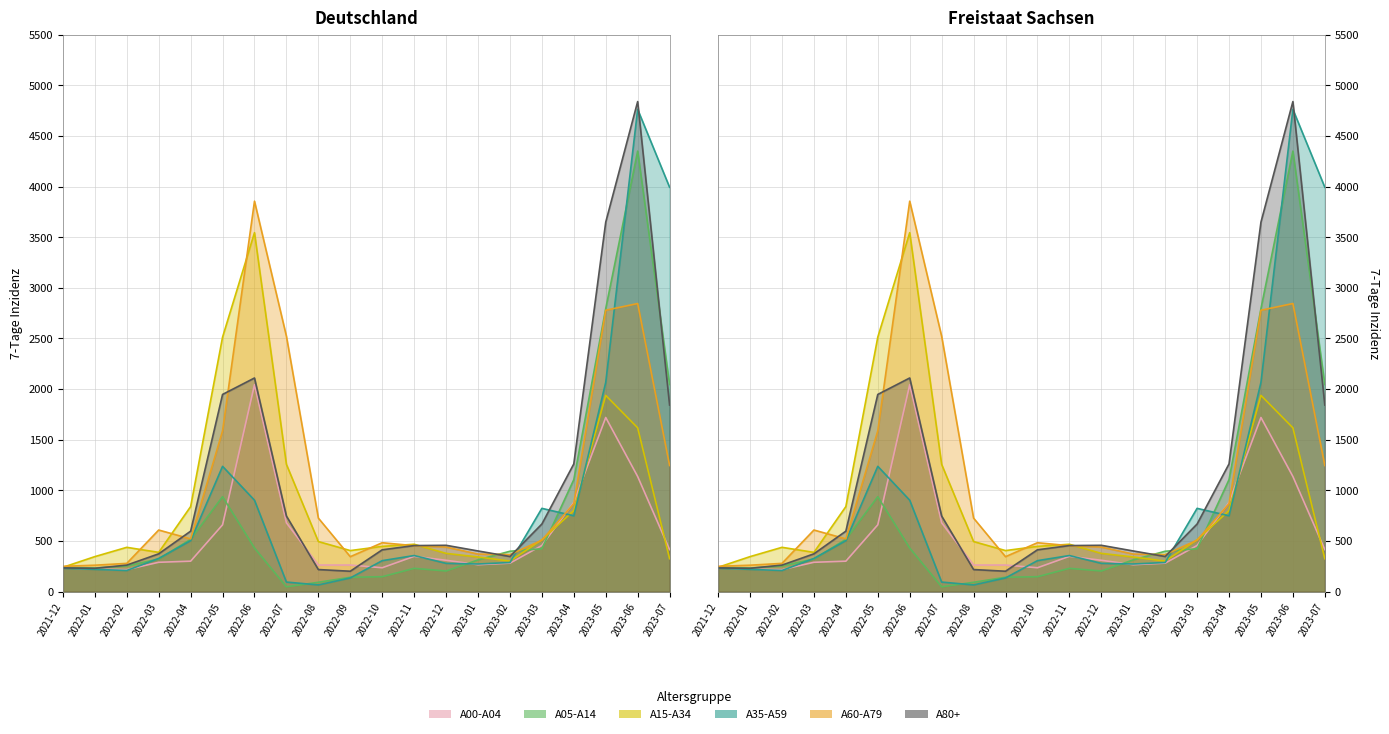

What is the difference between the Trace1 values at 2023-06 and 2022-06?

906.8